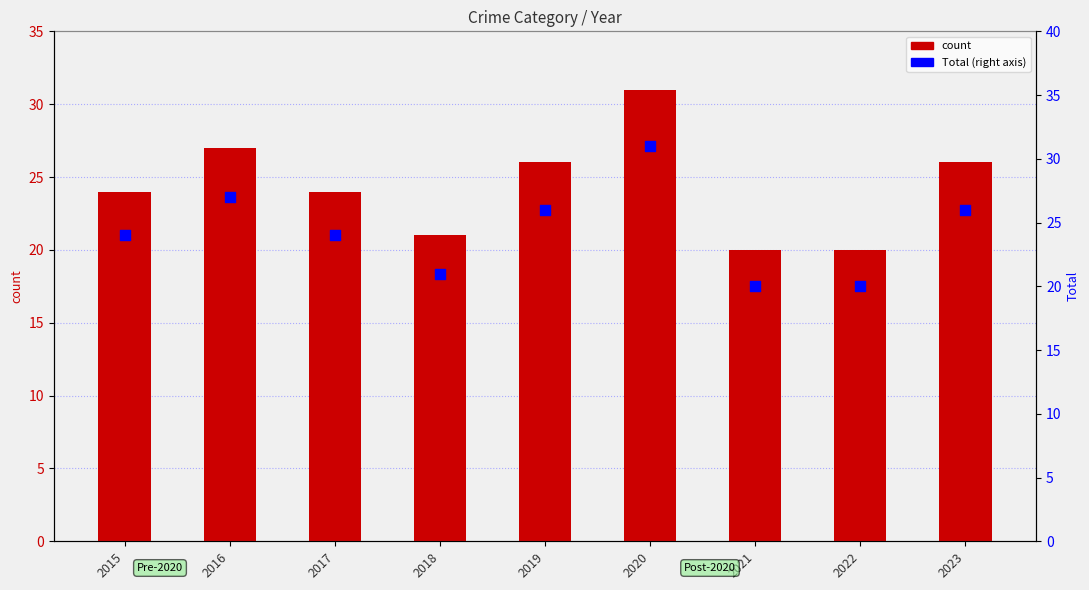

What is the change in value from 2020 to 2023?

-5